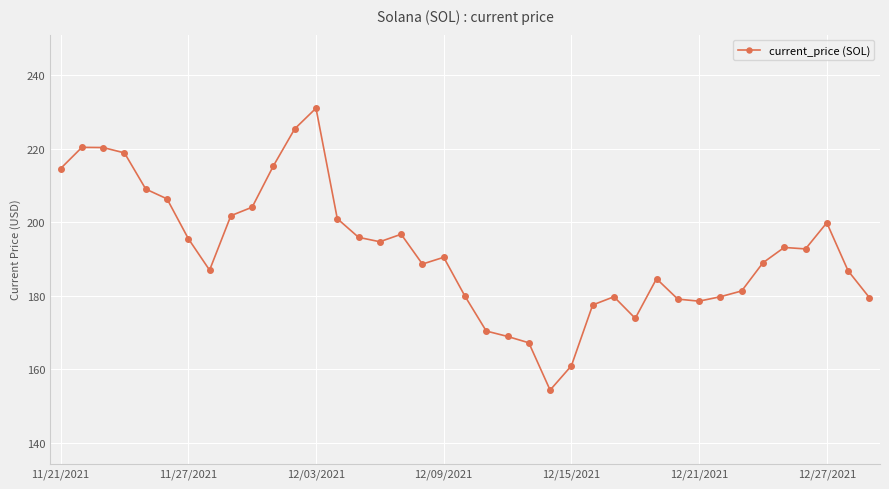

What is the value of the 34th point from the left?

189.0